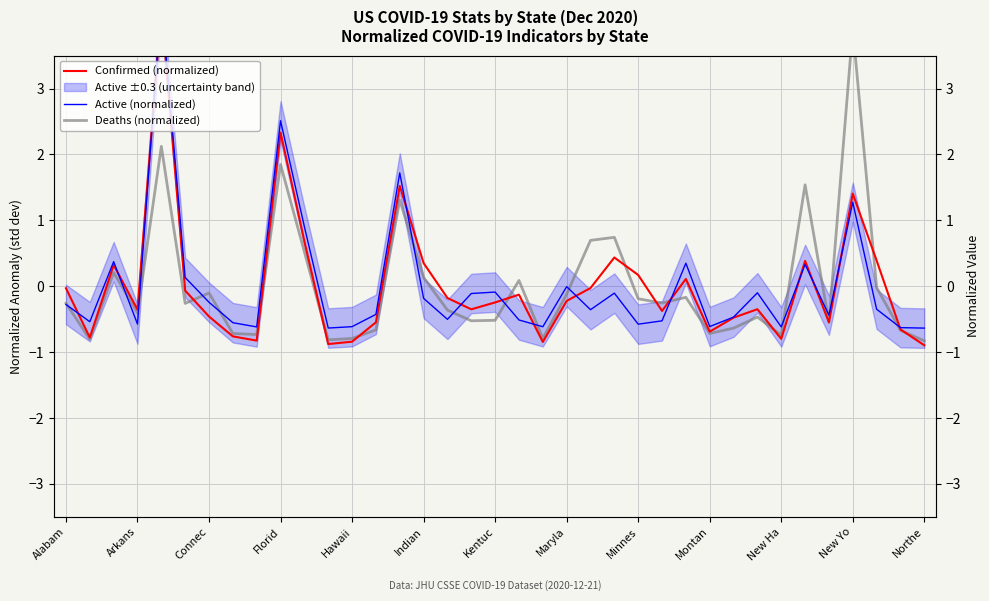

What is the difference between the Confirmed (normalized) values at New Yo and 34?

1.3